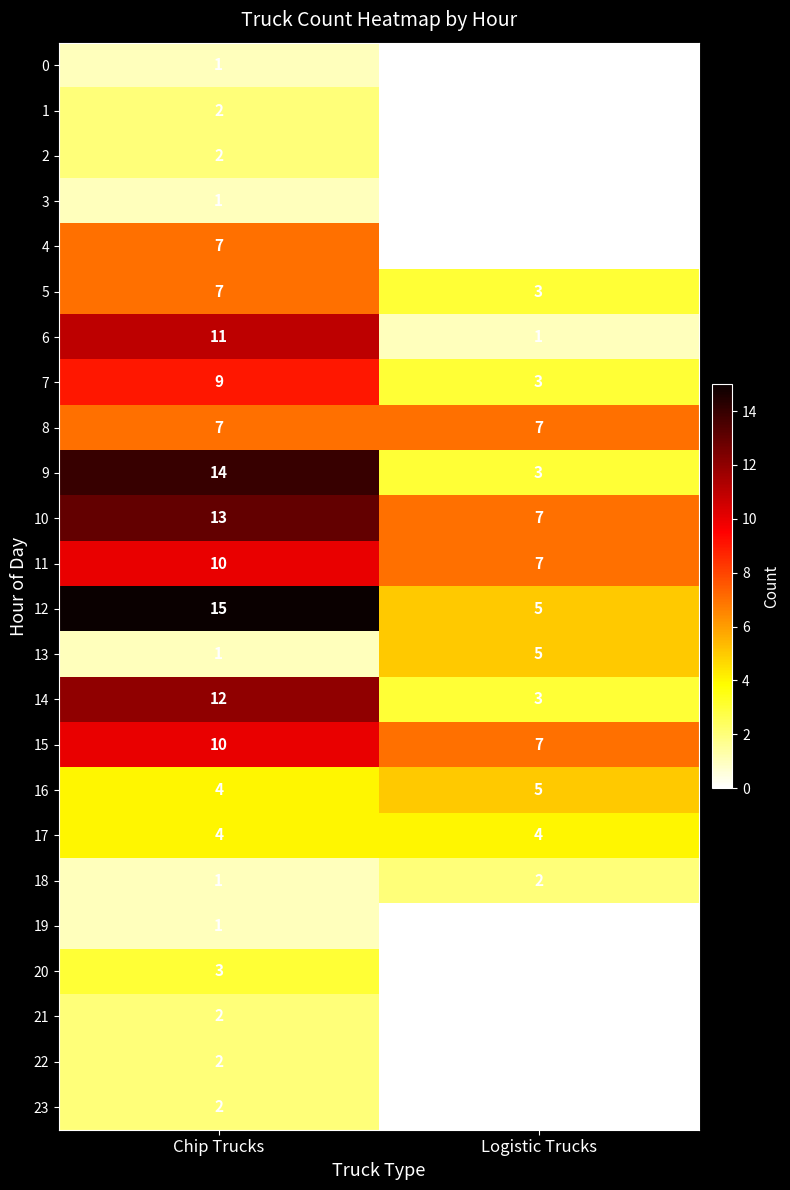

What is the total value across all series at Logistic Trucks?

62